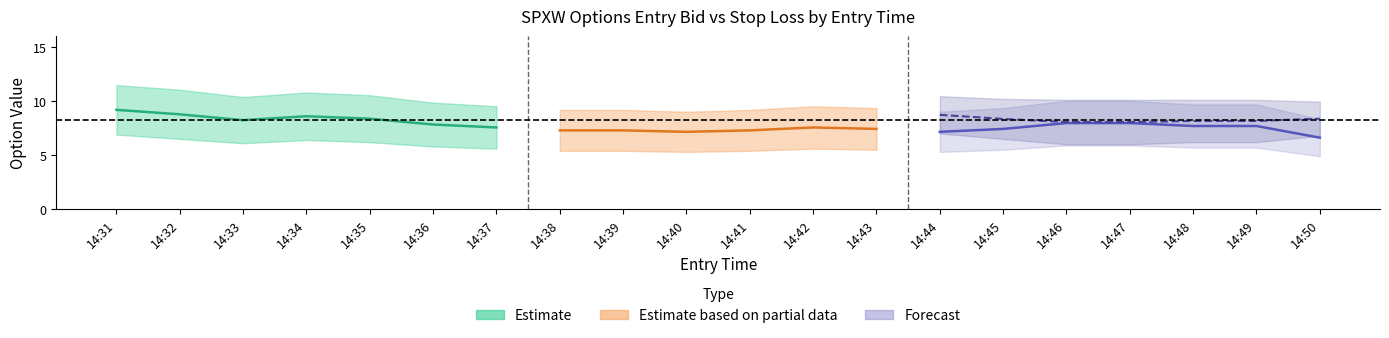

Reading left to right, what are all the values shown in this chart?

entry_bid_C: 6.9	6.5	6.1	6.4	6.2	5.8	5.6	7.4	7.3	7.6	7.5	7.2	7.3	5.3	5.5	5.9	5.9	5.7	5.7	4.9
sl_C: 11.5	11.1	10.4	10.8	10.5	9.9	9.5	10.9	10.8	11.0	11.0	10.9	10.9	9.0	9.3	10.0	10.0	9.7	9.7	8.3
entry_bid_P: 6.6	6.5	6.6	6.3	6.4	6.7	6.9	5.4	5.4	5.3	5.4	5.6	5.5	7.0	6.5	6.0	6.0	6.2	6.2	6.8
sl_P: 11.2	11.1	10.8	10.7	10.7	10.6	10.6	9.2	9.2	9.0	9.2	9.5	9.3	10.5	10.2	10.1	10.1	10.1	10.1	9.9